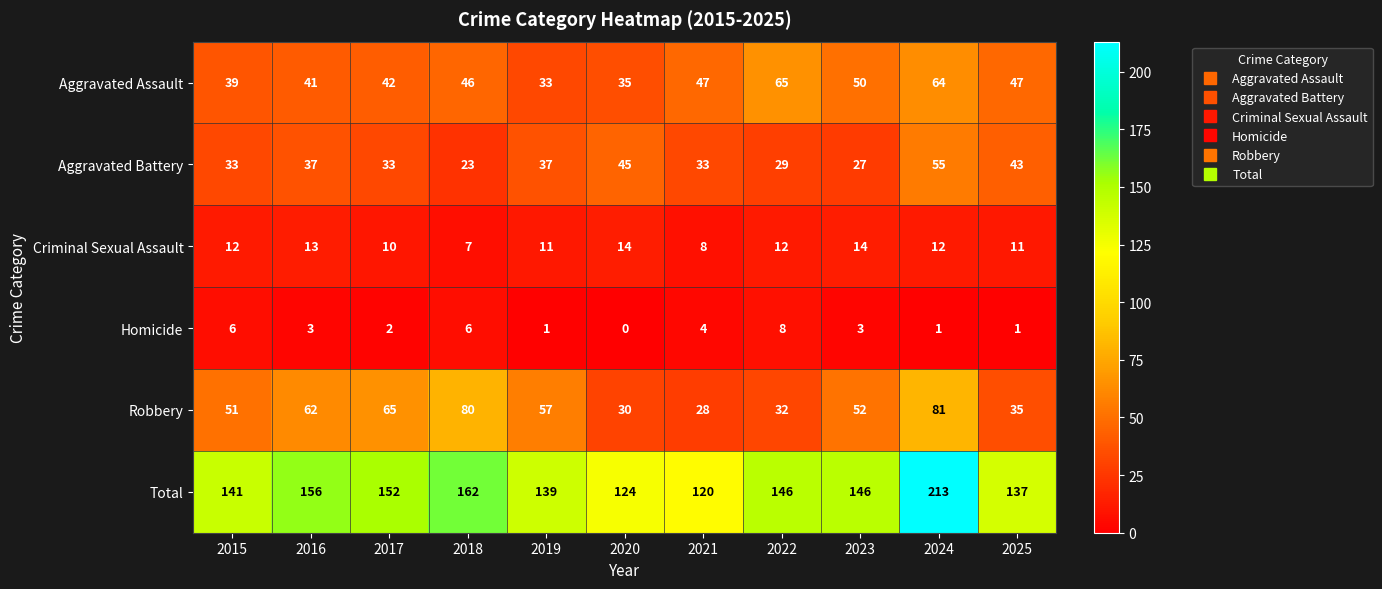

Which series has the largest range (max minus min)?

Total